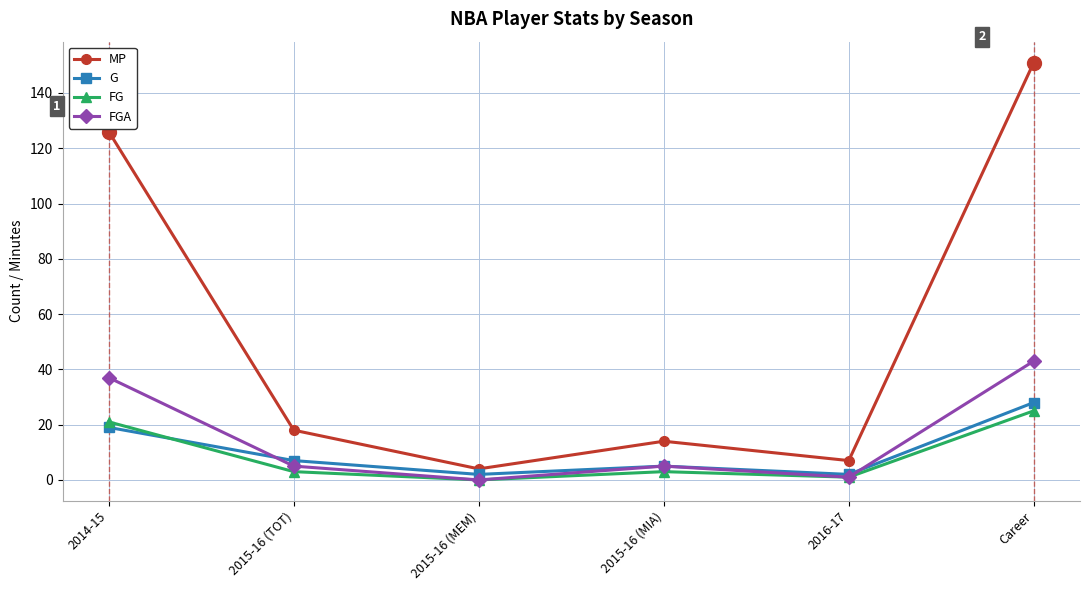

At which category does the chart reach its peak across all series?

Career